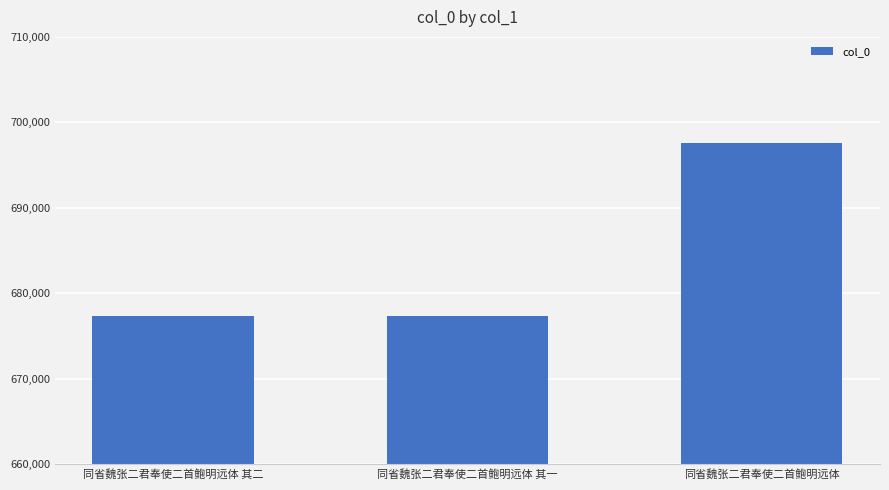

What is the difference between the values at 同省魏张二君奉使二首鲍明远体 其一 and 同省魏张二君奉使二首鲍明远体 其二?

1